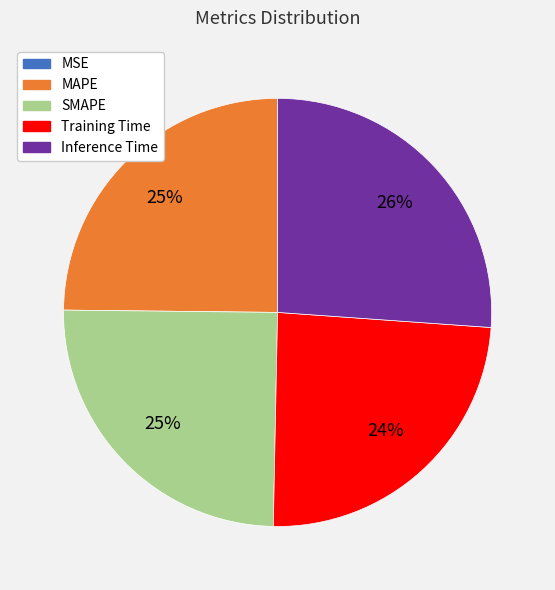

Is it true that MAPE is 25% of the pie?

True